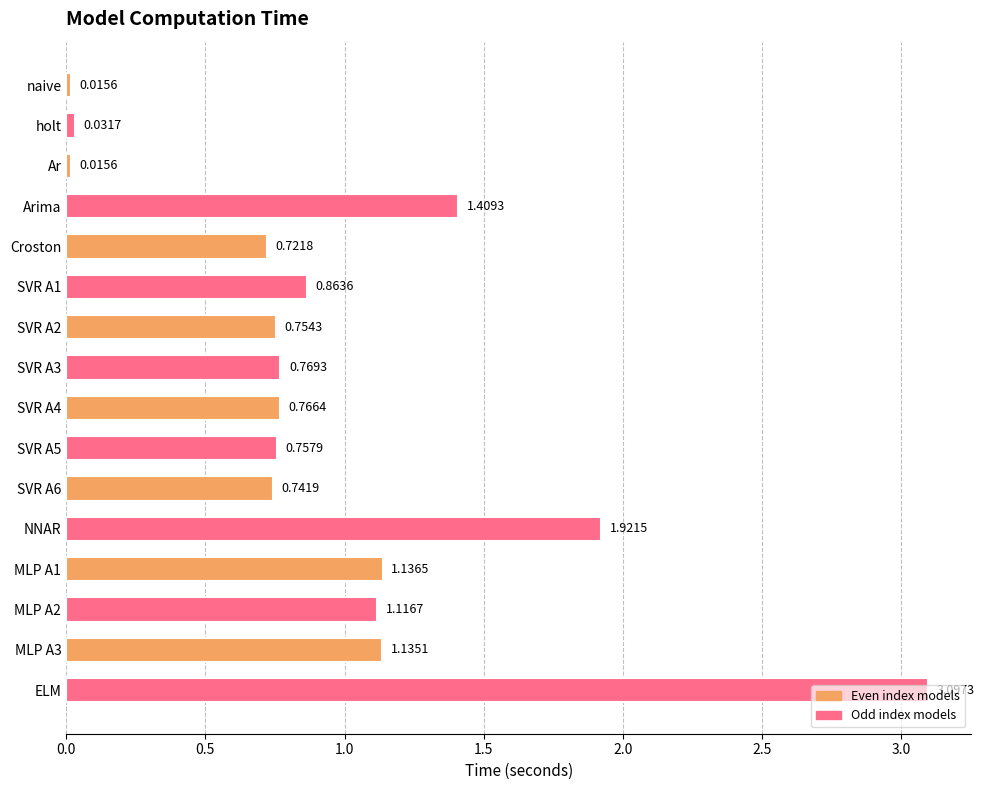

Which category has the highest value across all series?

ELM